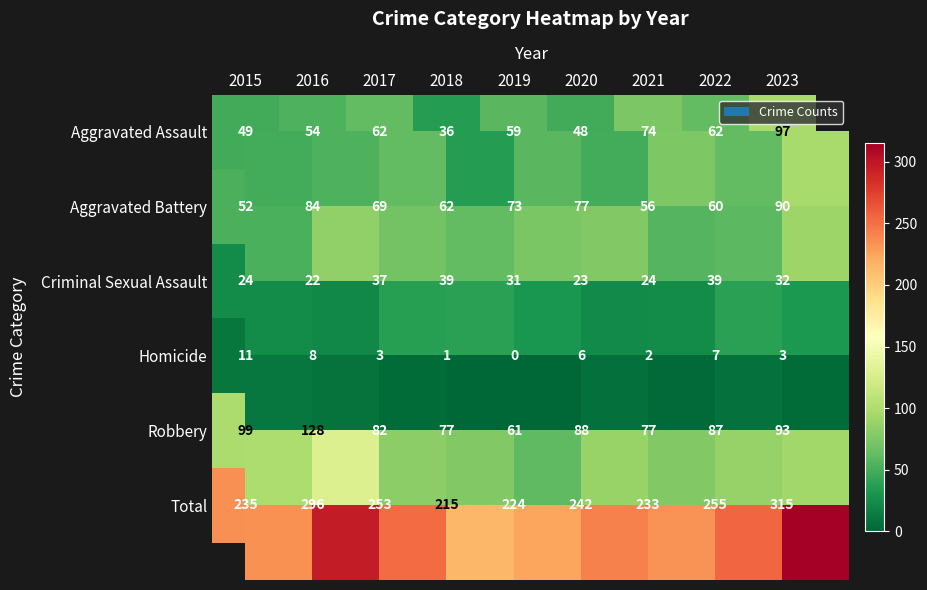

Which series has the largest total across all categories?

Total